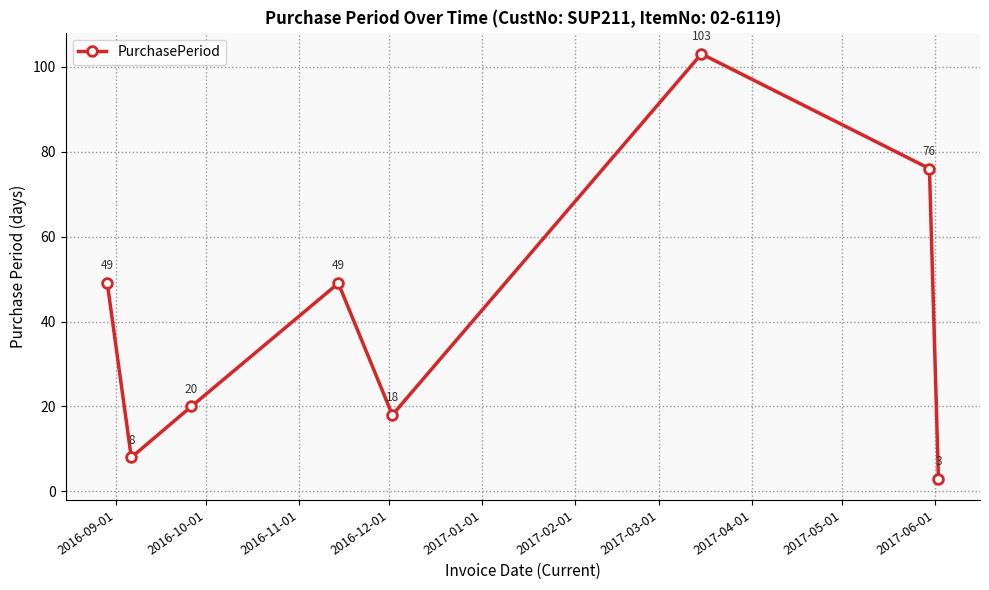

What is the value of the 8th point from the left?

3